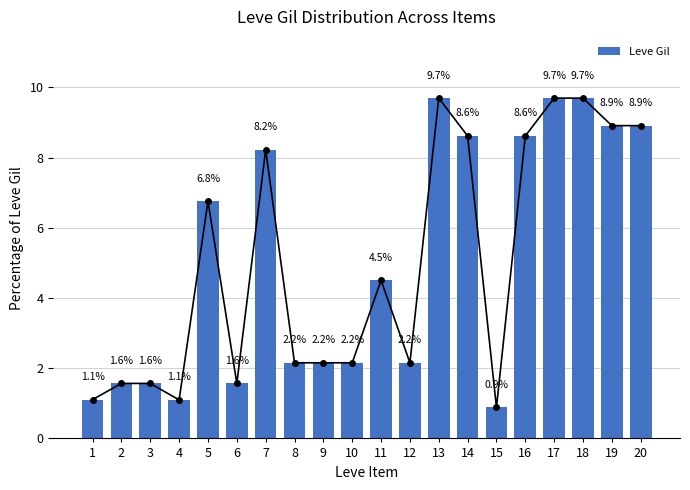

How many bars are there in total?

20